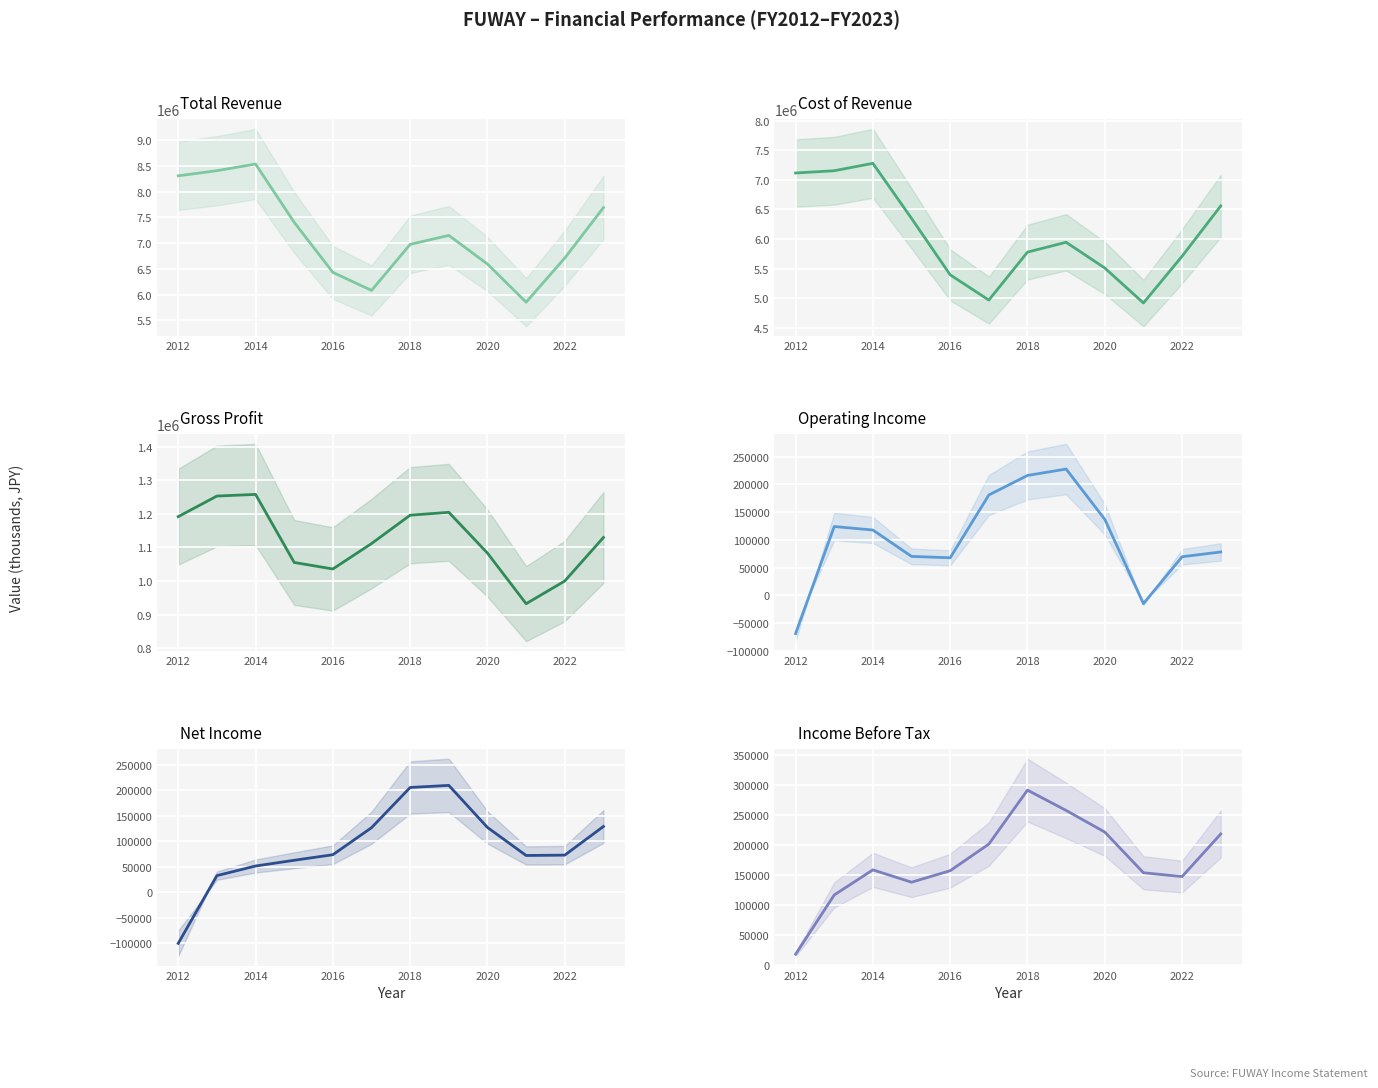

At how many categories does at least one series exceed 8515431?

1